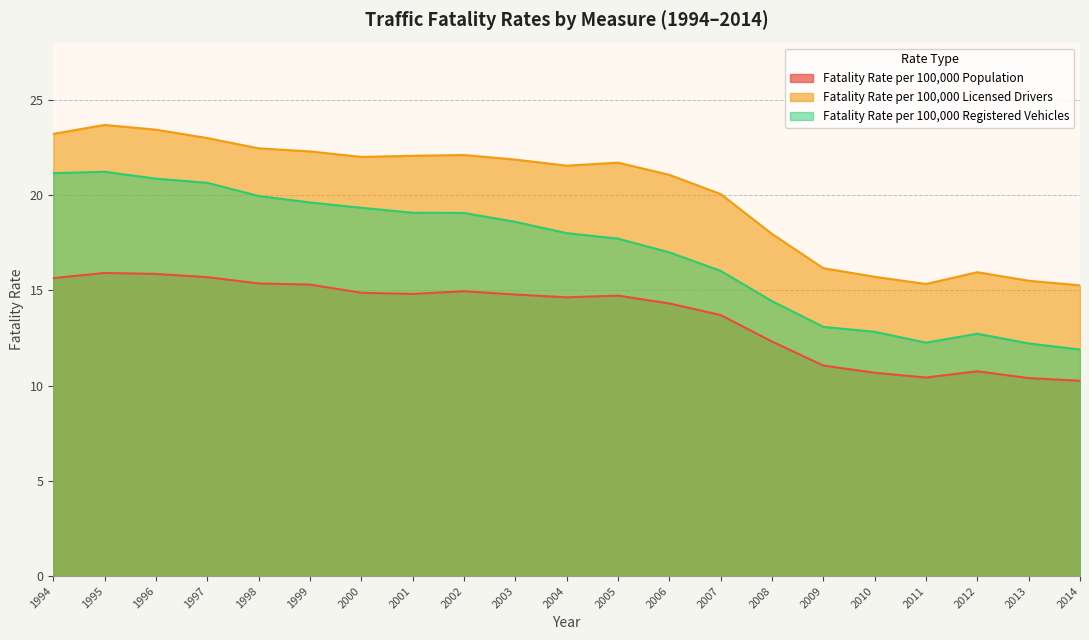

True or false: Fatality Rate per 100,000 Population and Fatality Rate per 100,000 Registered Vehicles cross at least once.

False